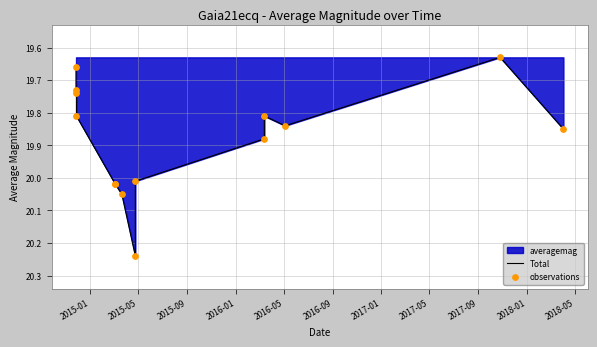

Is the value of observations at 2016-01 greater than the value of Total at 2018-05?

No